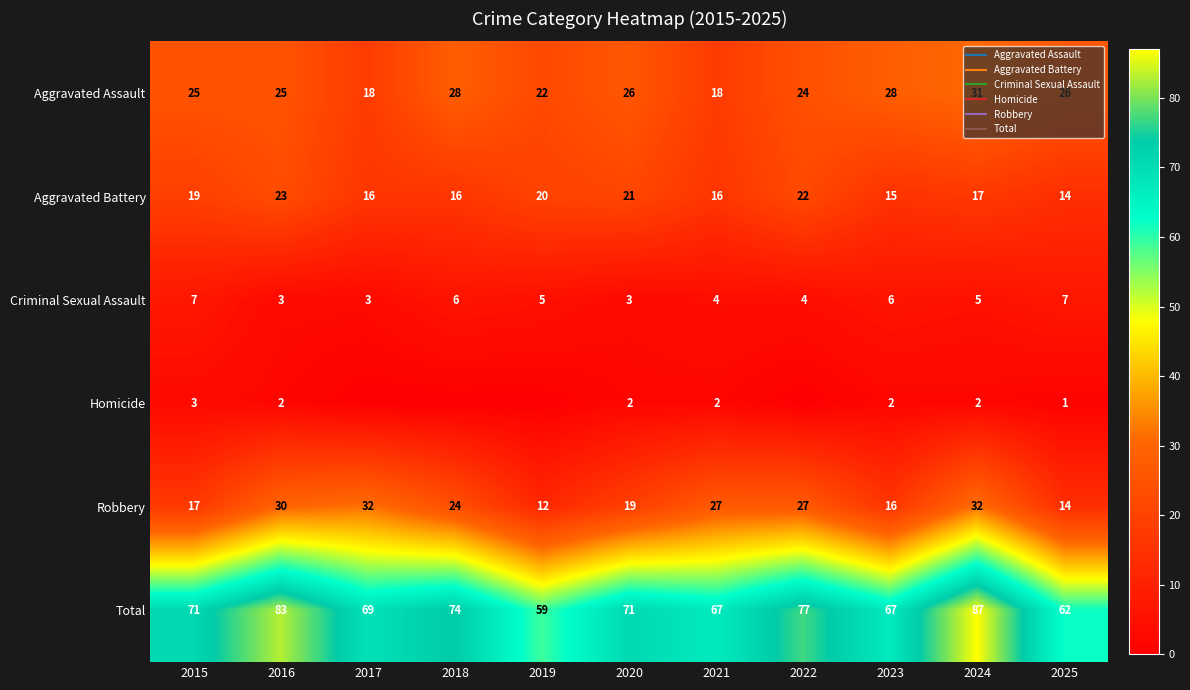

The Aggravated Assault series shows 38 at 2015. True or false?

False